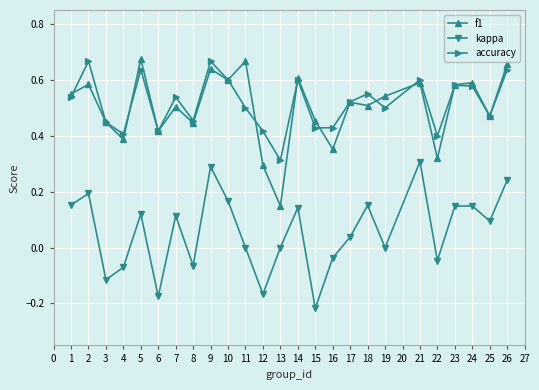

How many f1 values are between 0 and 1?

25